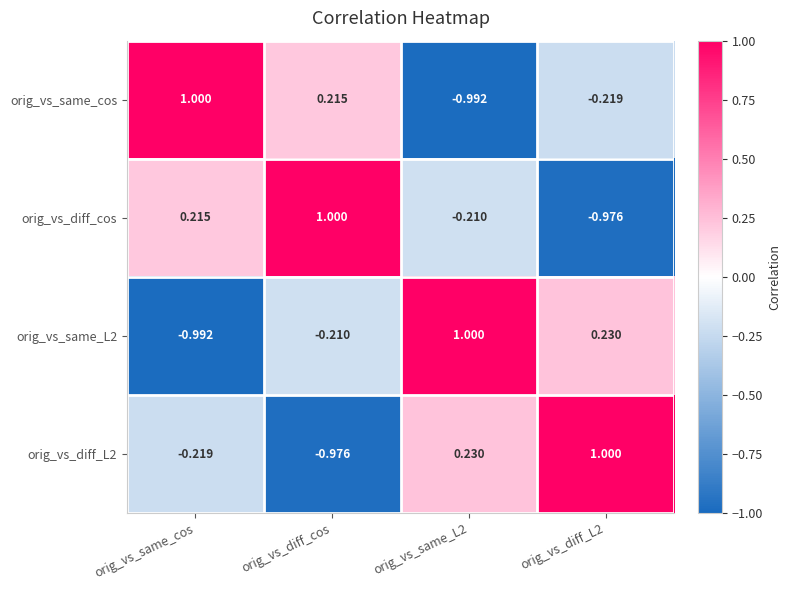

Which series changed the most between orig_vs_same_cos and orig_vs_diff_L2?

orig_vs_same_L2